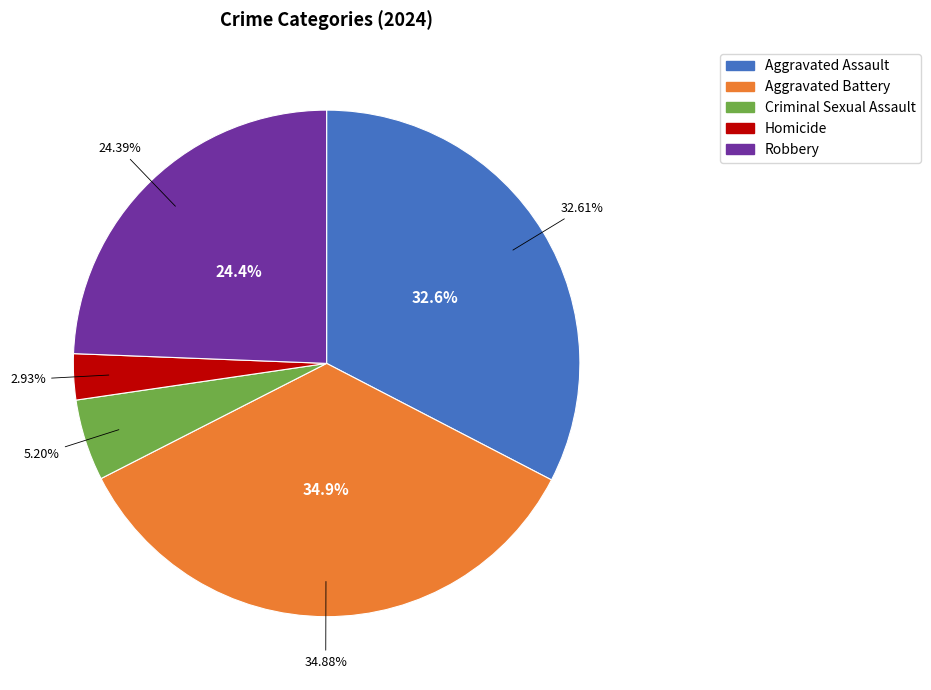

To the nearest percent, what is the difference between the largest and smallest slice percentages?

32%